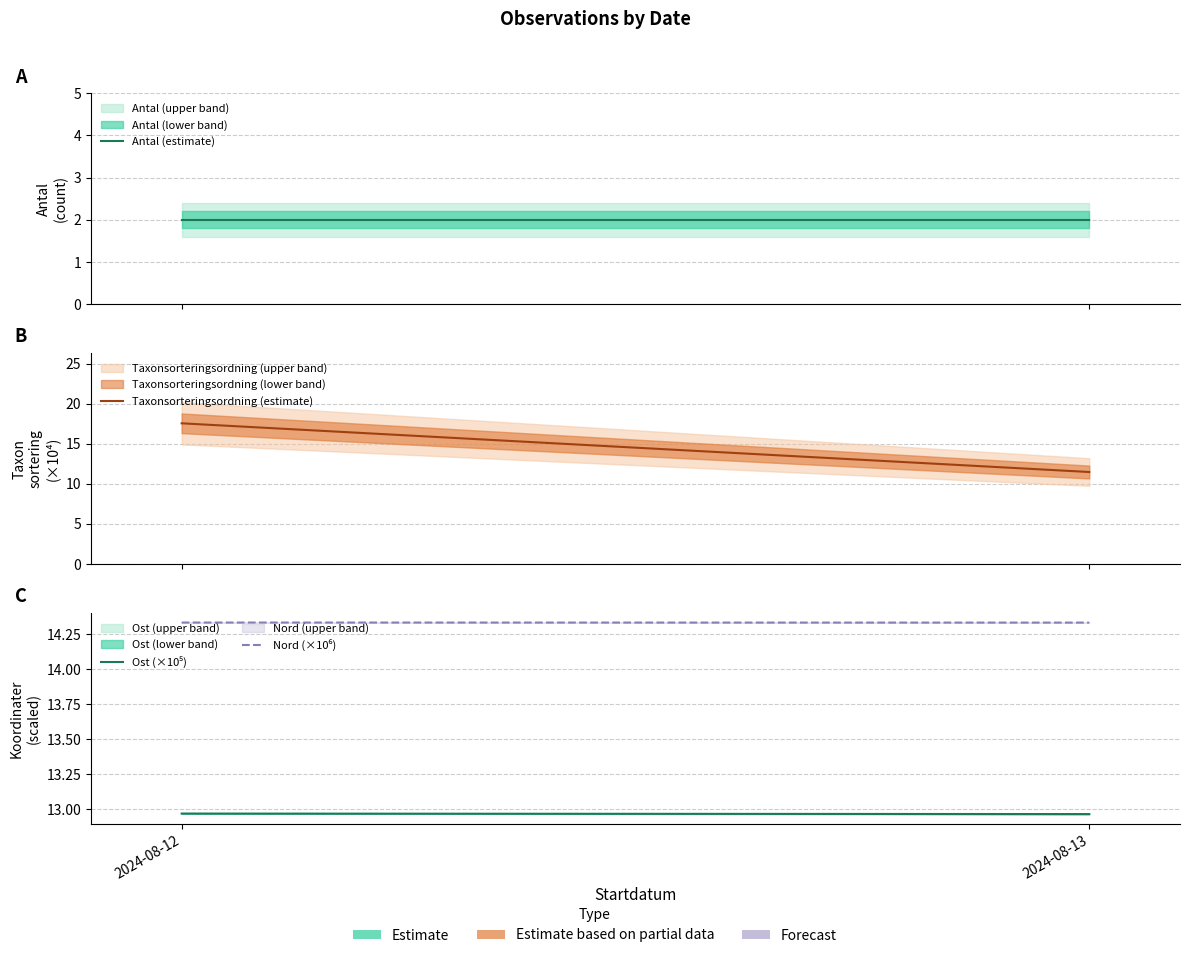

Reading left to right, what are all the values shown in this chart?

Antal (estimate): 2024-08-12=2.0	2024-08-13=2.0
Taxonsorteringsordning (estimate): 2024-08-12=17.5	2024-08-13=11.5
Ost (×10⁵): 2024-08-12=13.0	2024-08-13=13.0
Nord (×10⁶): 2024-08-12=14.3	2024-08-13=14.3